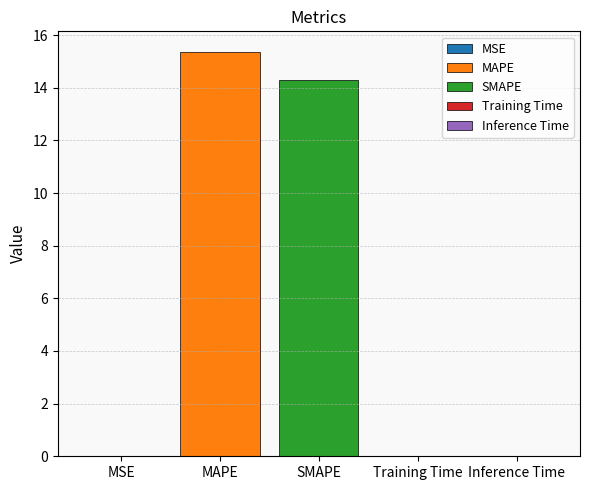

Are the bars grouped side by side (vs. stacked)?

Yes